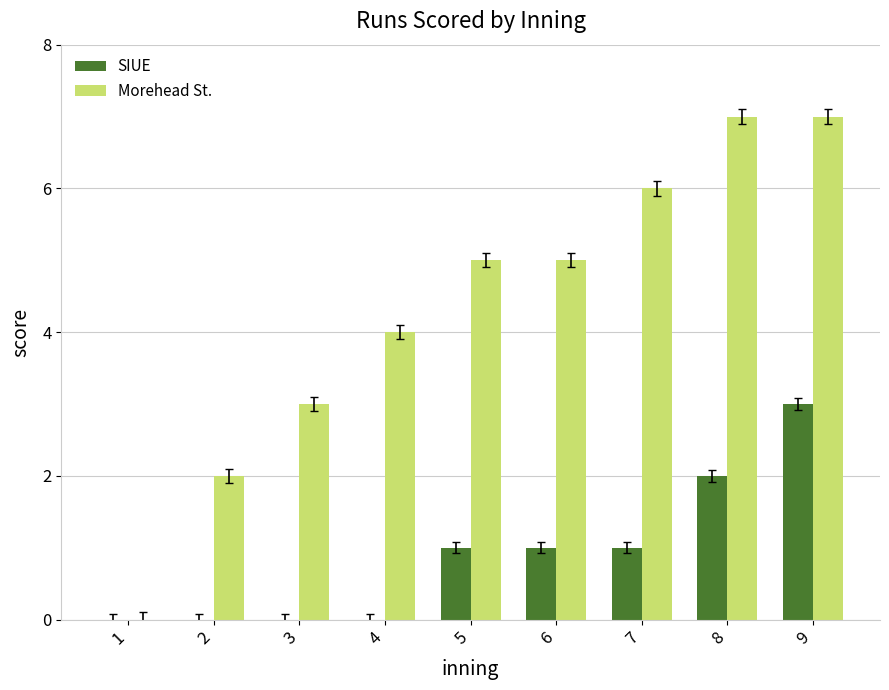

Which series has the widest spread of values?

Morehead St.